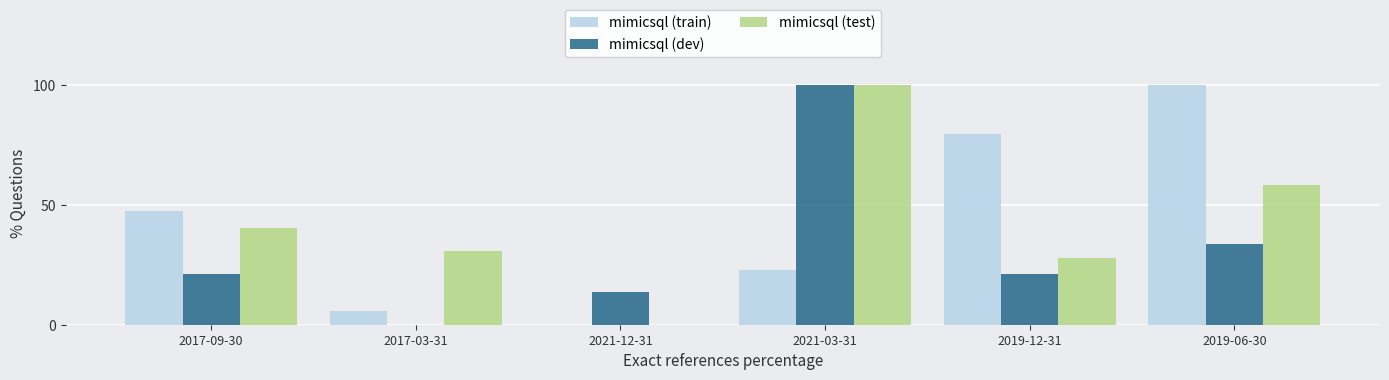

Reading left to right, transcribe all the data shown in this chart.

mimicsql (train): 2017-09-30=47.6	2017-03-31=5.6	2021-12-31=0.0	2021-03-31=22.8	2019-12-31=79.4	2019-06-30=100.0
mimicsql (dev): 2017-09-30=21.3	2017-03-31=0.0	2021-12-31=13.6	2021-03-31=100.0	2019-12-31=21.3	2019-06-30=33.7
mimicsql (test): 2017-09-30=40.3	2017-03-31=30.7	2021-12-31=0.0	2021-03-31=100.0	2019-12-31=27.7	2019-06-30=58.3